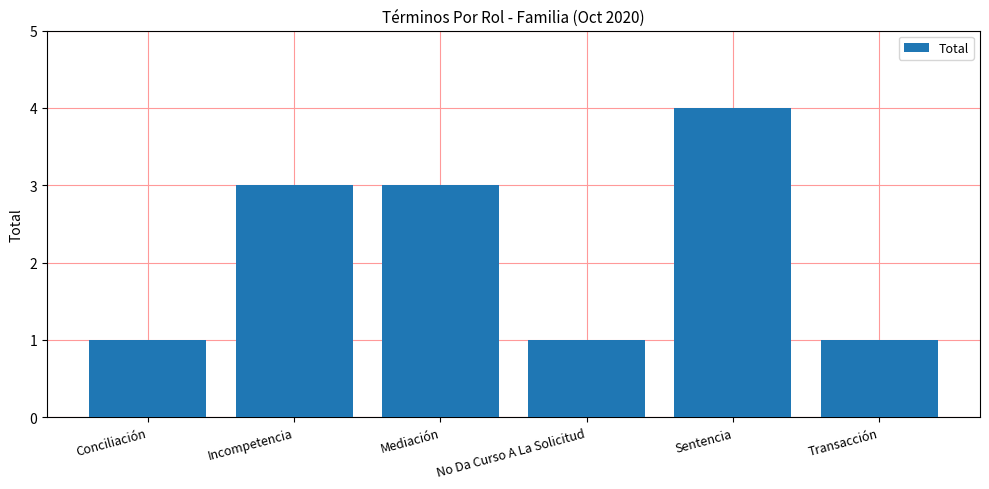

Reading right to left, list all the values displayed in this chart.

Transacción=1	Sentencia=4	No Da Curso A La Solicitud=1	Mediación=3	Incompetencia=3	Conciliación=1